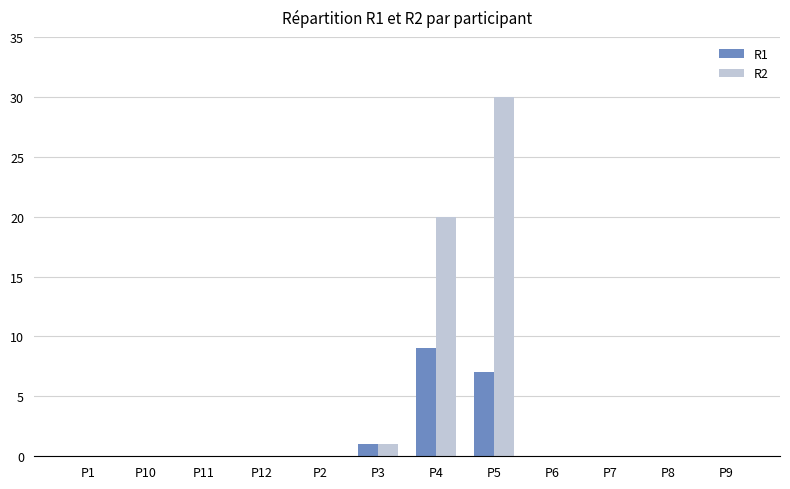

At which category is the sum across all series the highest?

P5